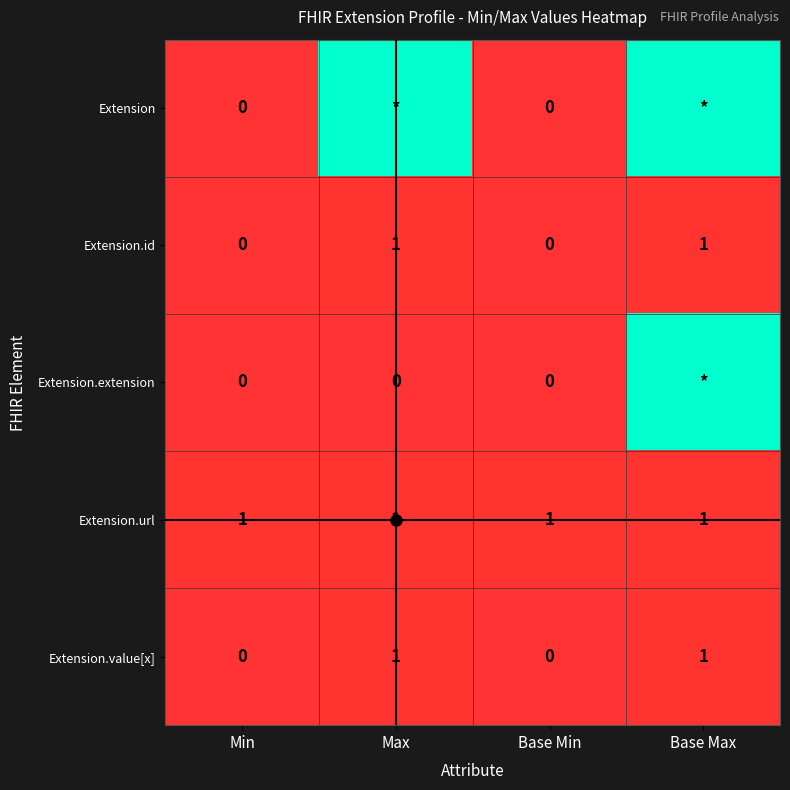

True or false: Extension.url has a value of 1 at Min.

True